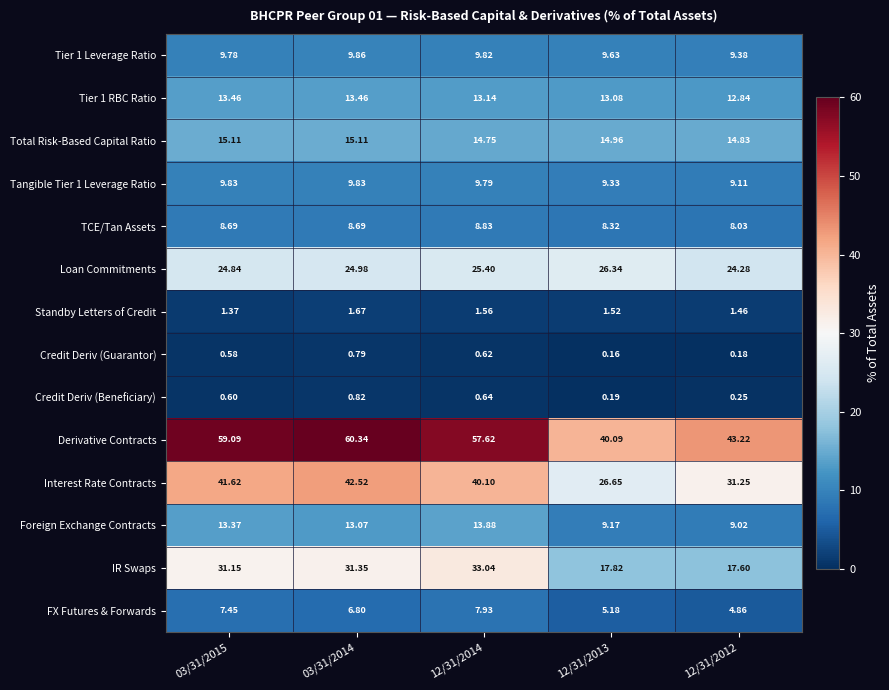

Is the value of Foreign Exchange Contracts at 12/31/2013 greater than the value of Interest Rate Contracts at 03/31/2015?

No